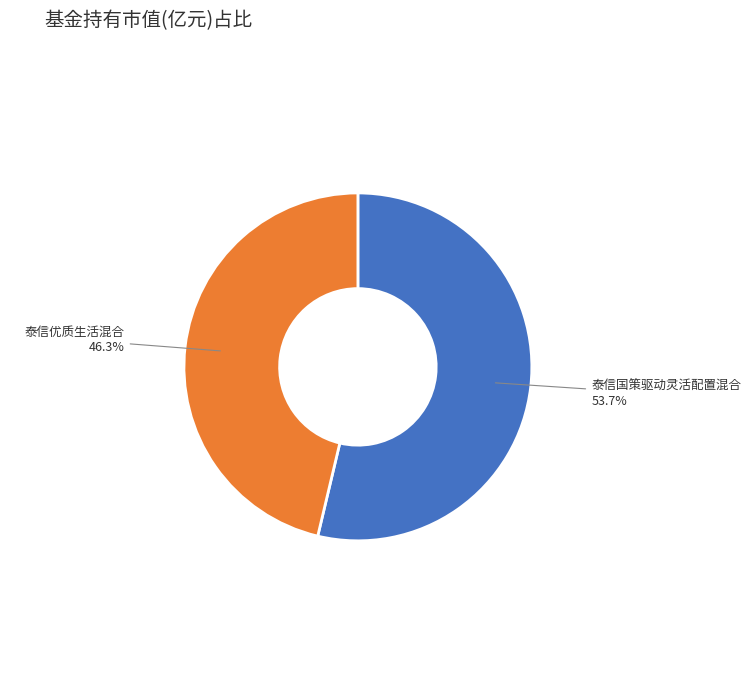

Does any single category account for the majority?

Yes